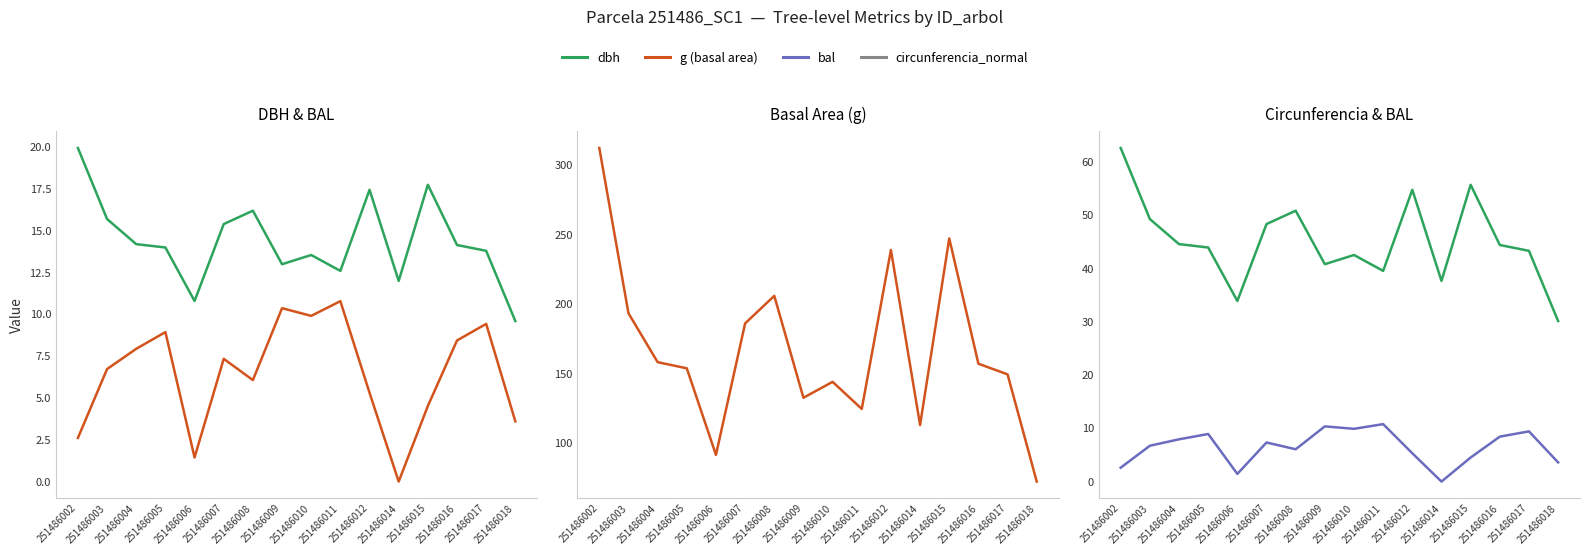

What is the spread (max minus min) of values at 251486014?

113.1